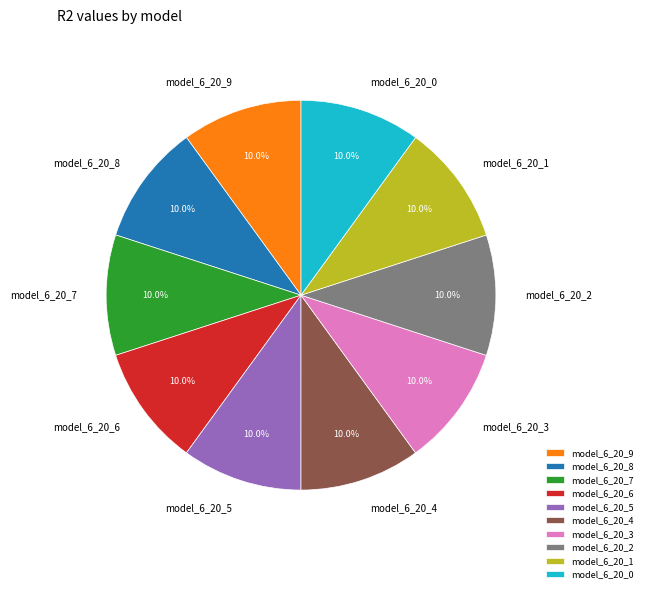

What percentage do model_6_20_6 and model_6_20_1 together represent?

20.0%